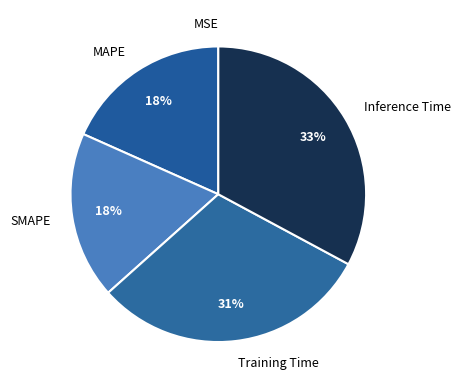

Does MAPE represent more than half of the total?

No